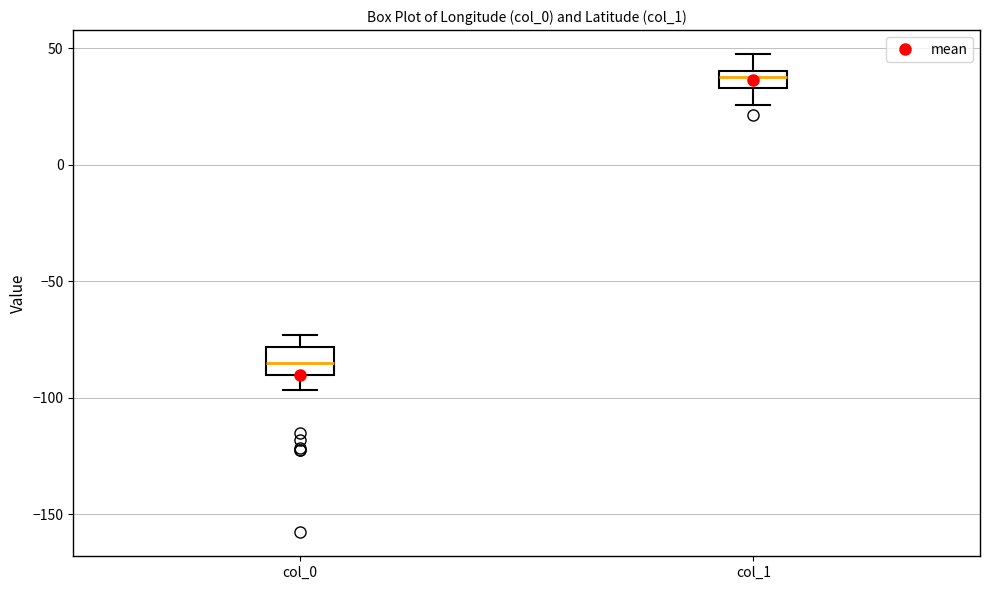

Reading left to right, transcribe this box plot: for each box, give where its median line is, the range the box spans, and where its two whiskers end, as read against the y-axis. The values are not printed on the chart, so give them approximately, as read against the axis.

col_0: median -85, box -90 to -80, whiskers -95 to -75
col_1: median 40 (inside the box), box 35 to 40, whiskers 25 to 50